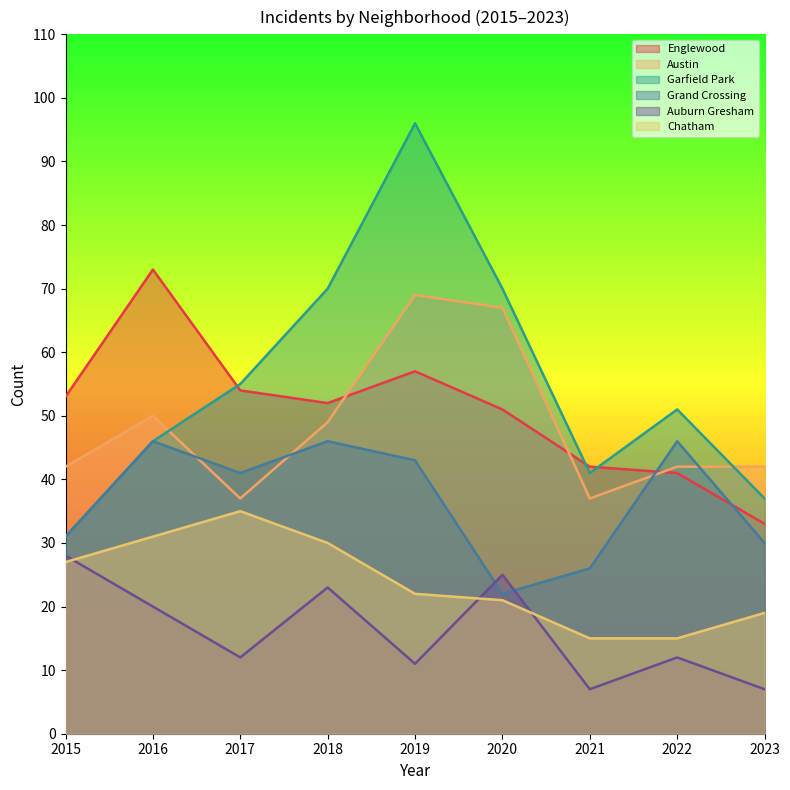

At which category does Grand Crossing reach its first local valley?

2017